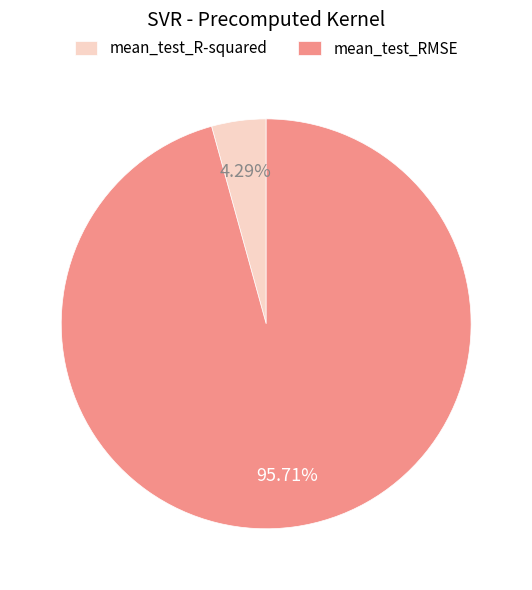

Is it true that mean_test_R-squared is 4% of the pie?

True